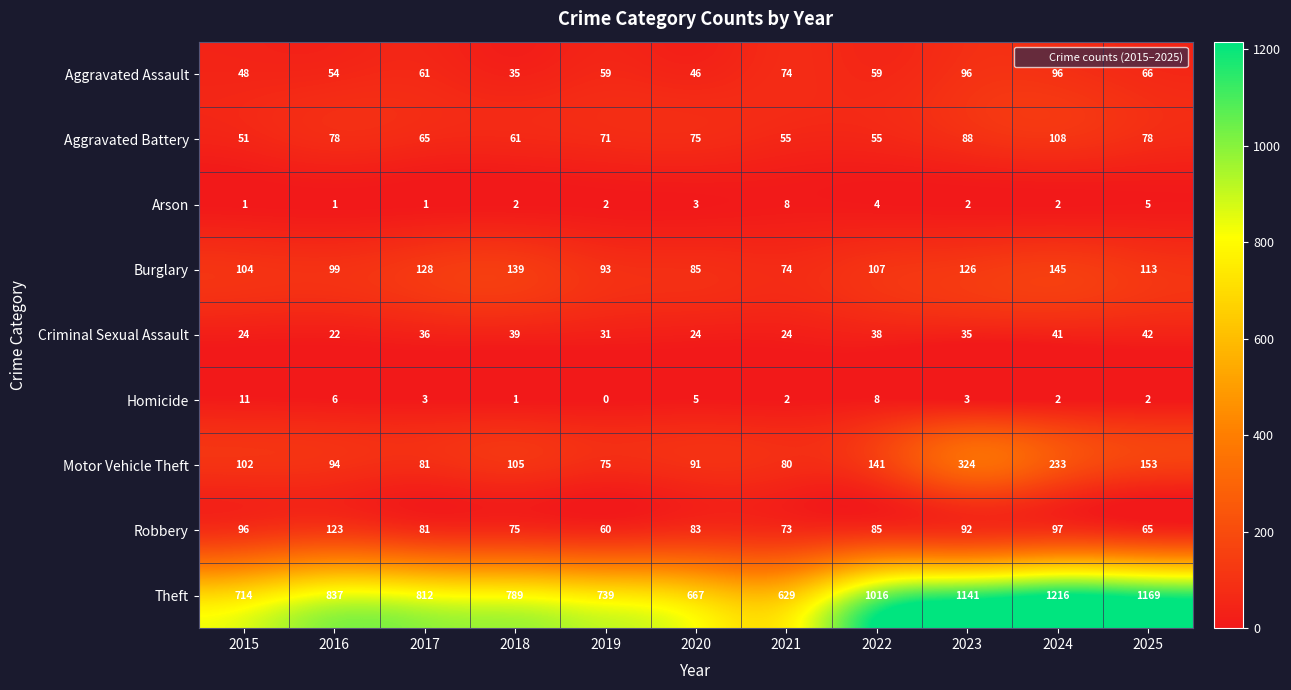

List the series in order of their peak value, lowest first.

Arson, Homicide, Criminal Sexual Assault, Aggravated Assault, Aggravated Battery, Robbery, Burglary, Motor Vehicle Theft, Theft